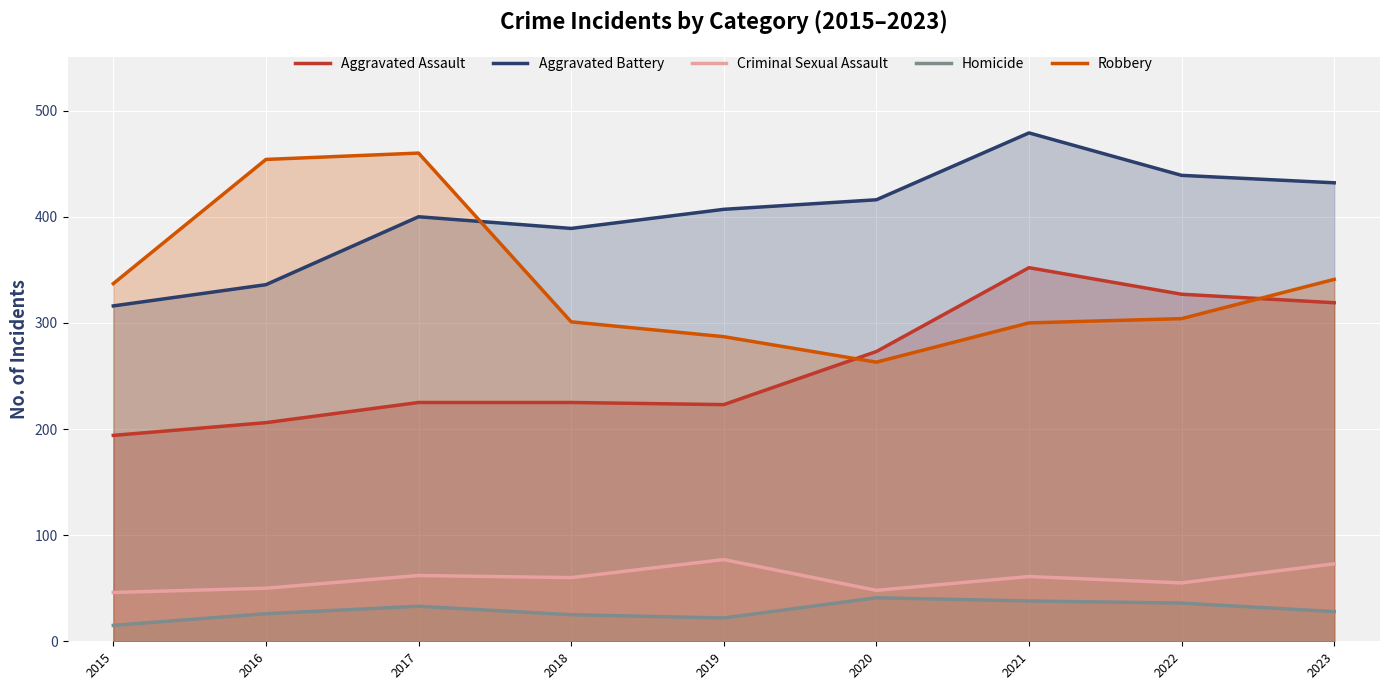

True or false: Criminal Sexual Assault and Robbery cross at least once.

False